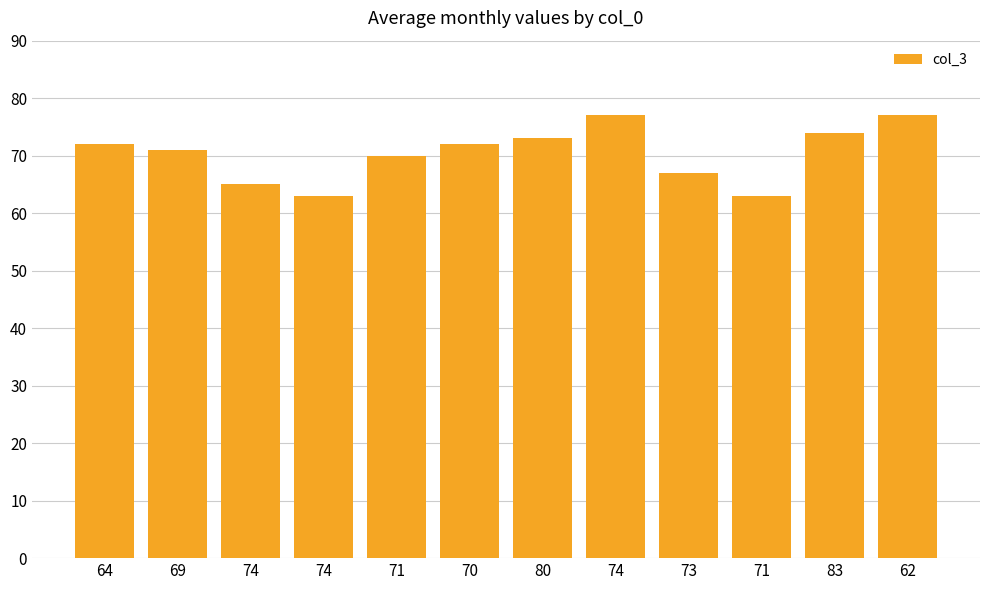

What is the change in value from 71 to 73?

-3